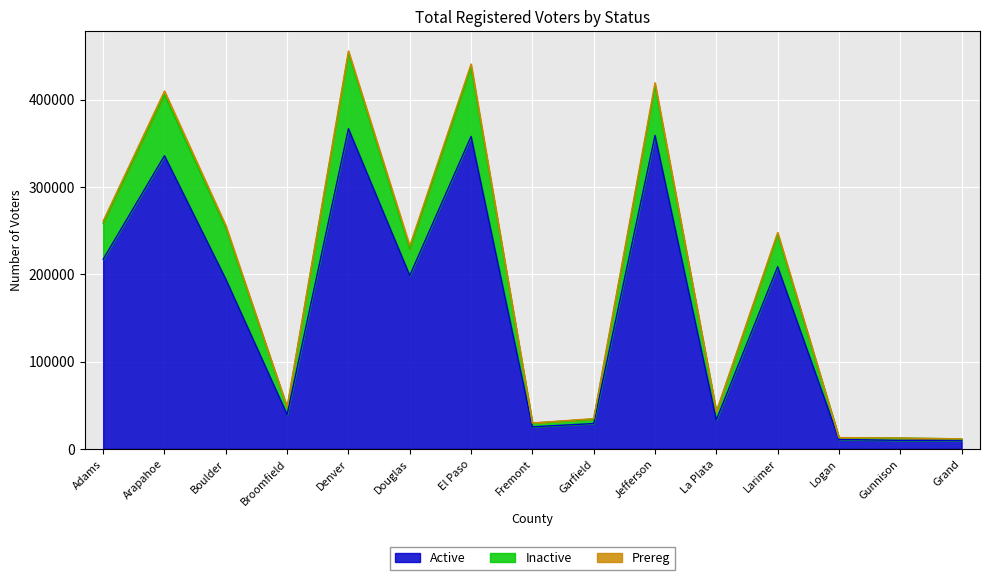

What is the label of the 12th point from the left?

Larimer